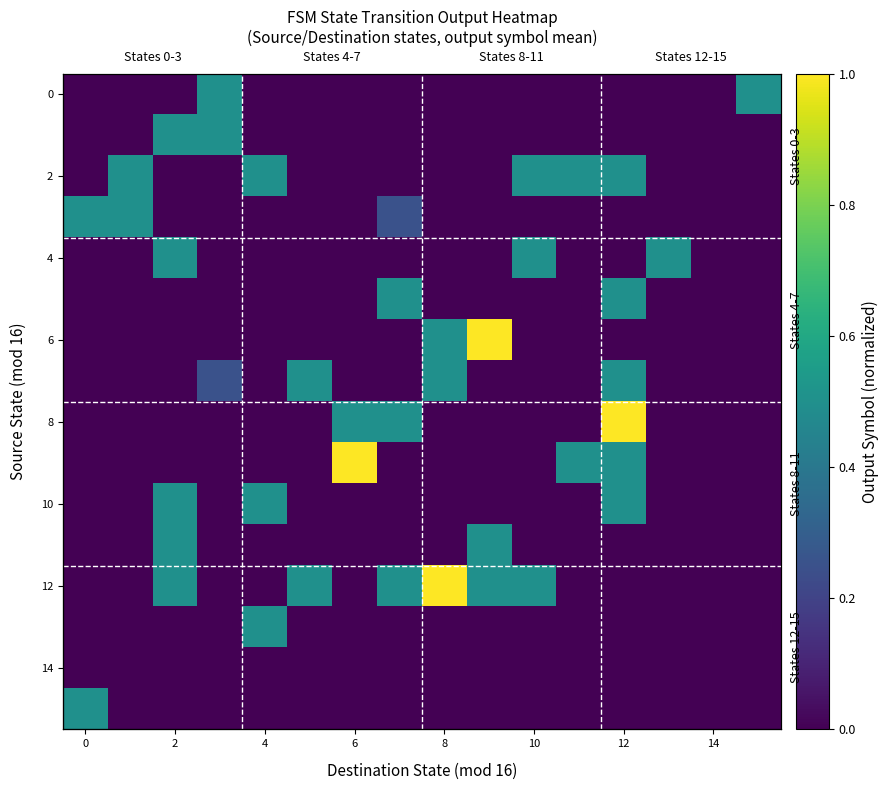

Which series has the widest spread of values?

6